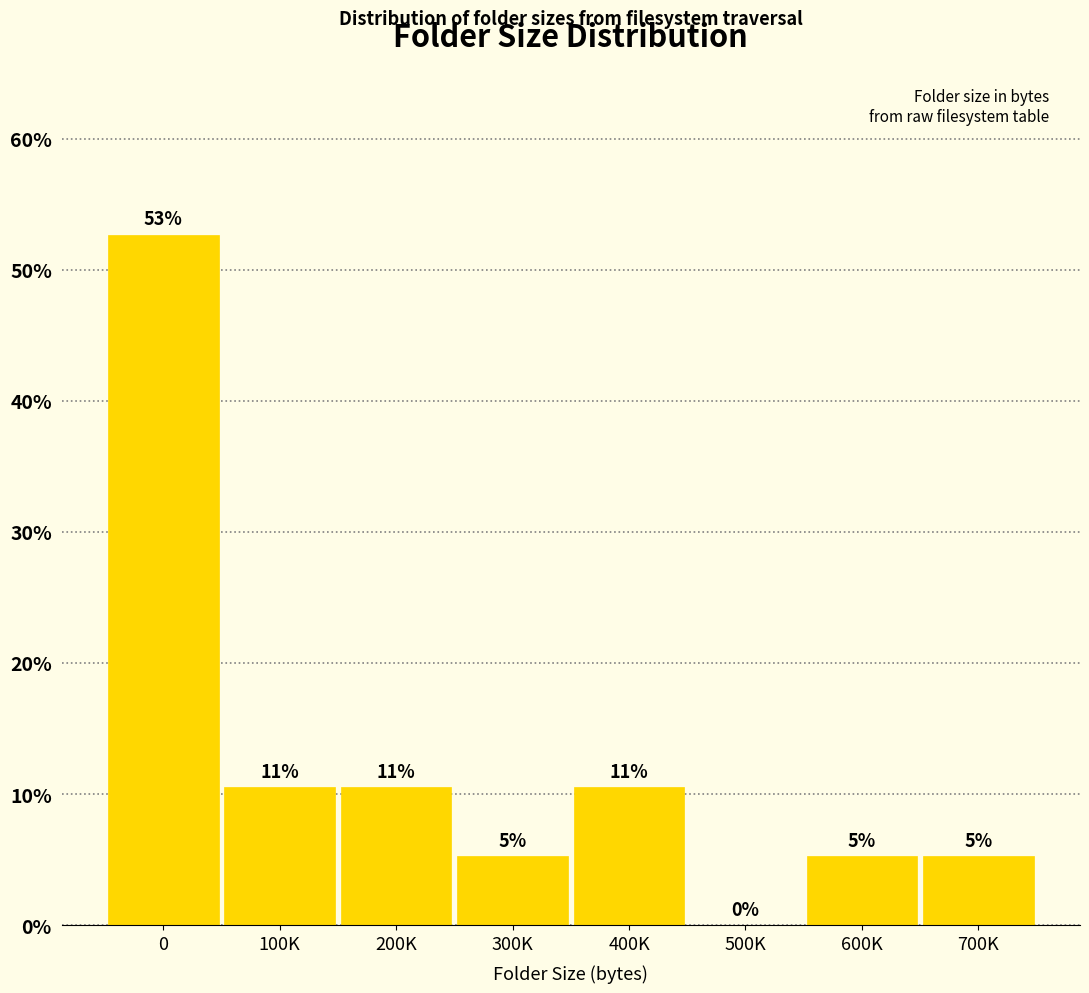

Are the bars horizontal?

No